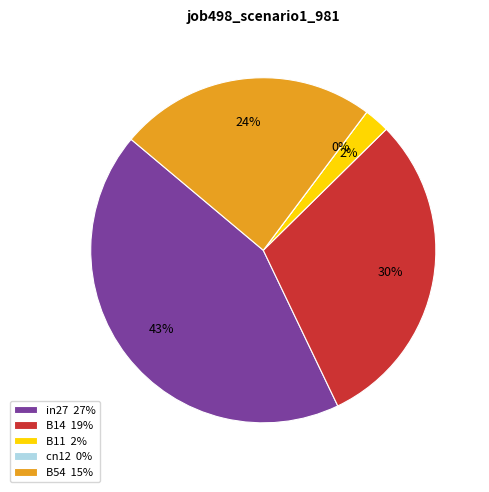

What is the change in value from cn12 to B54?

+0.2